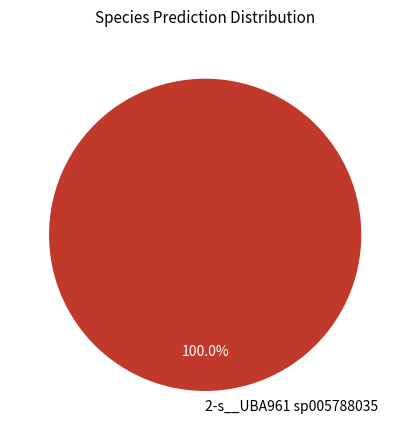

Rank the categories by value from lowest to highest.

2-s__UBA961 sp005788035